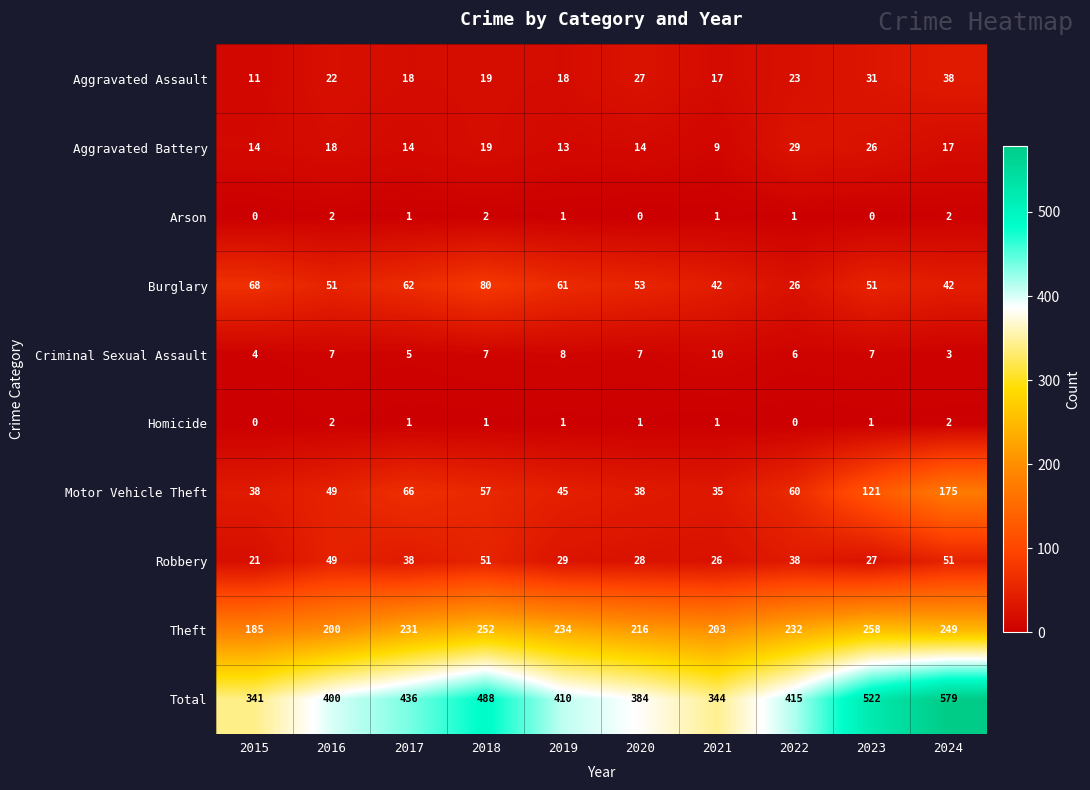

At 2022, list the series in order from largest to smallest.

Total, Theft, Motor Vehicle Theft, Robbery, Aggravated Battery, Burglary, Aggravated Assault, Criminal Sexual Assault, Arson, Homicide